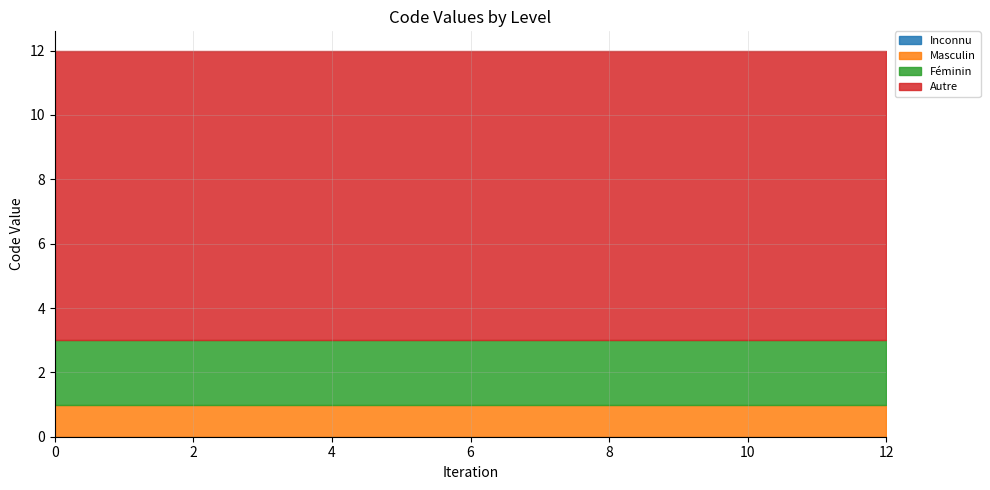

True or false: Masculin has a value of 1 at 5.

True